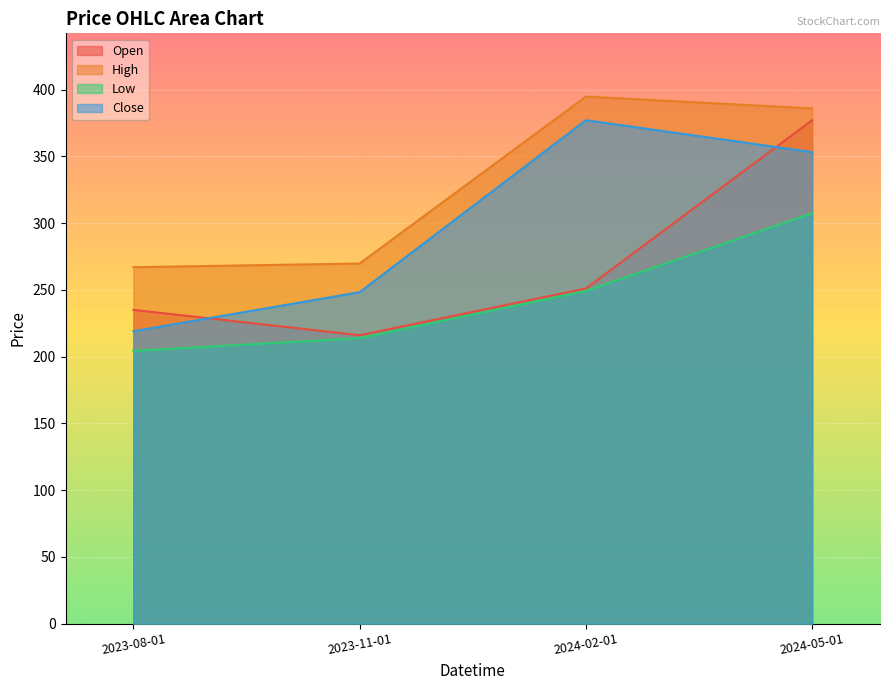

How many distinct data groups are displayed?

4